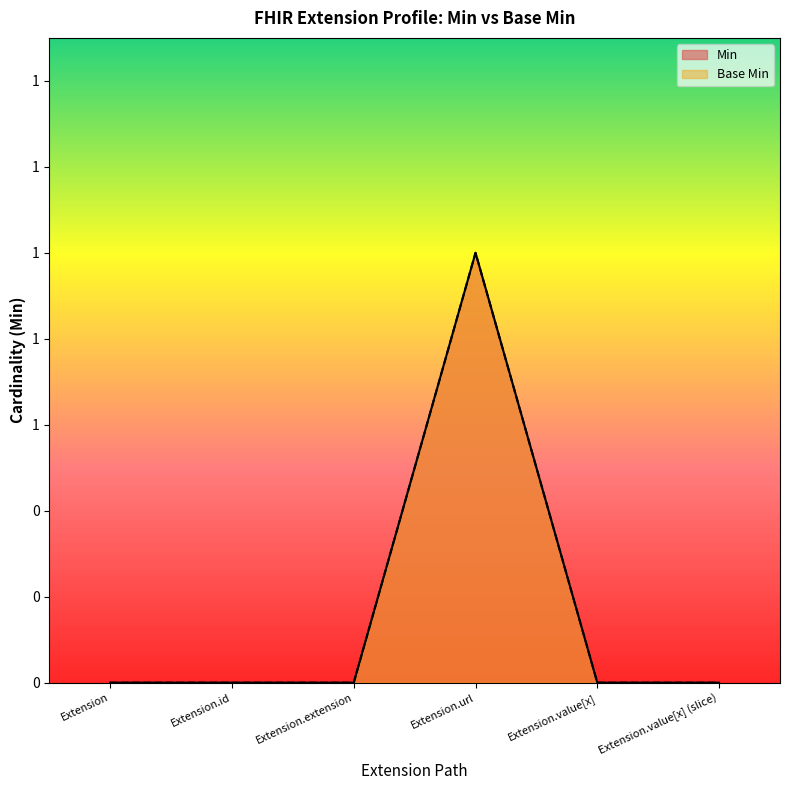

True or false: Min has more than 1 points higher than both neighbors.

False